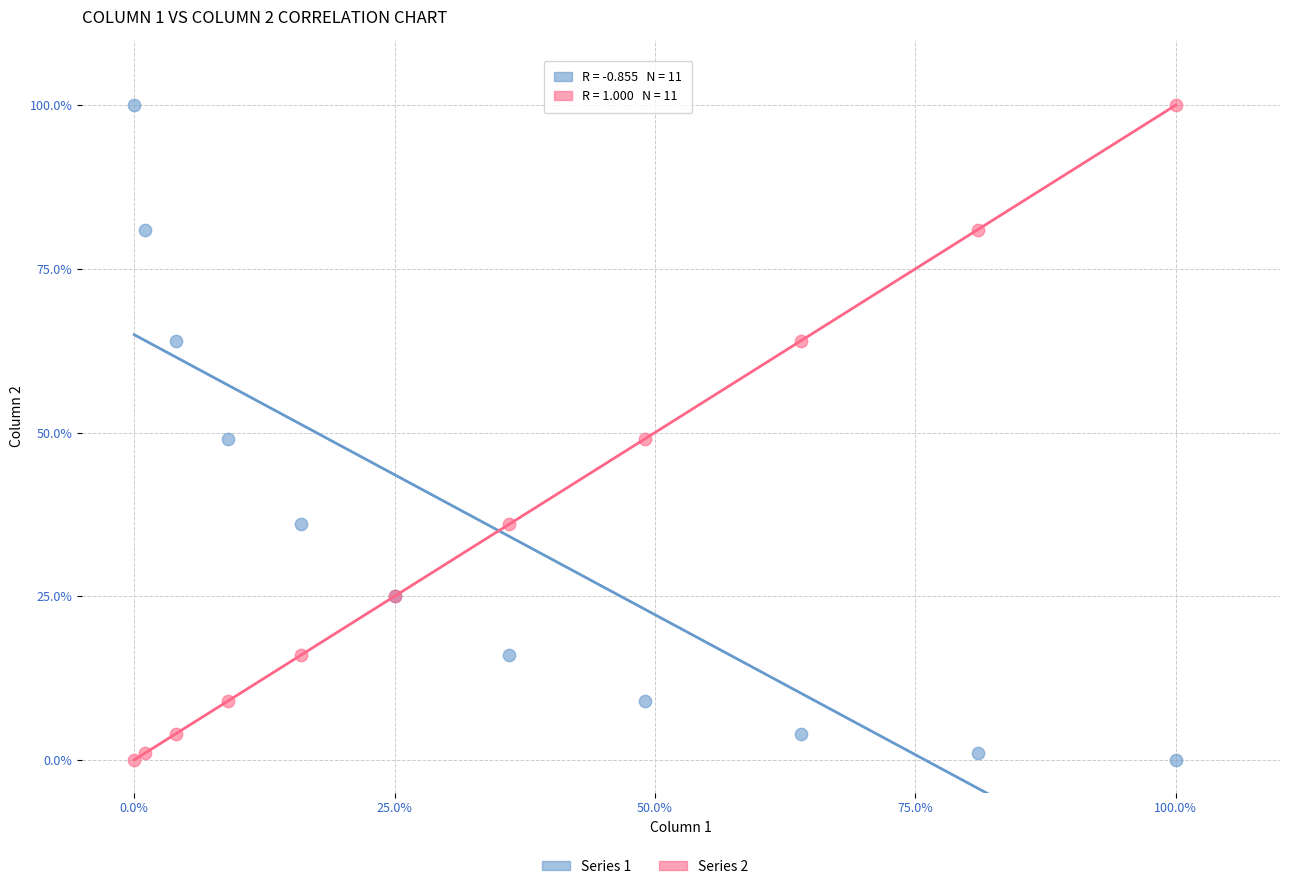

What is the X range (max minus min) for the scatter plot?

100